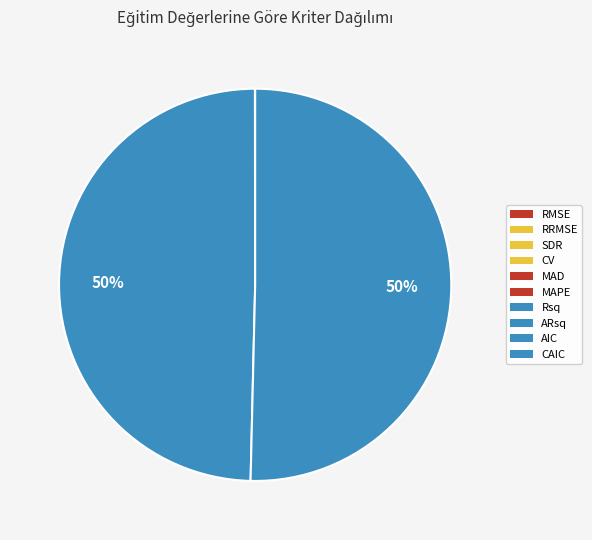

What portion of the pie excludes CAIC?

49.6%